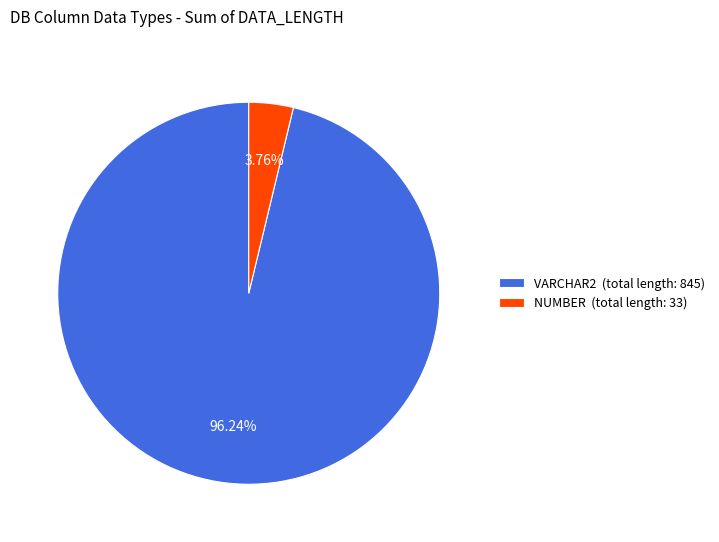

Approximately how many times larger is the value at VARCHAR2 (total length: 845) compared to NUMBER (total length: 33)?

25.6